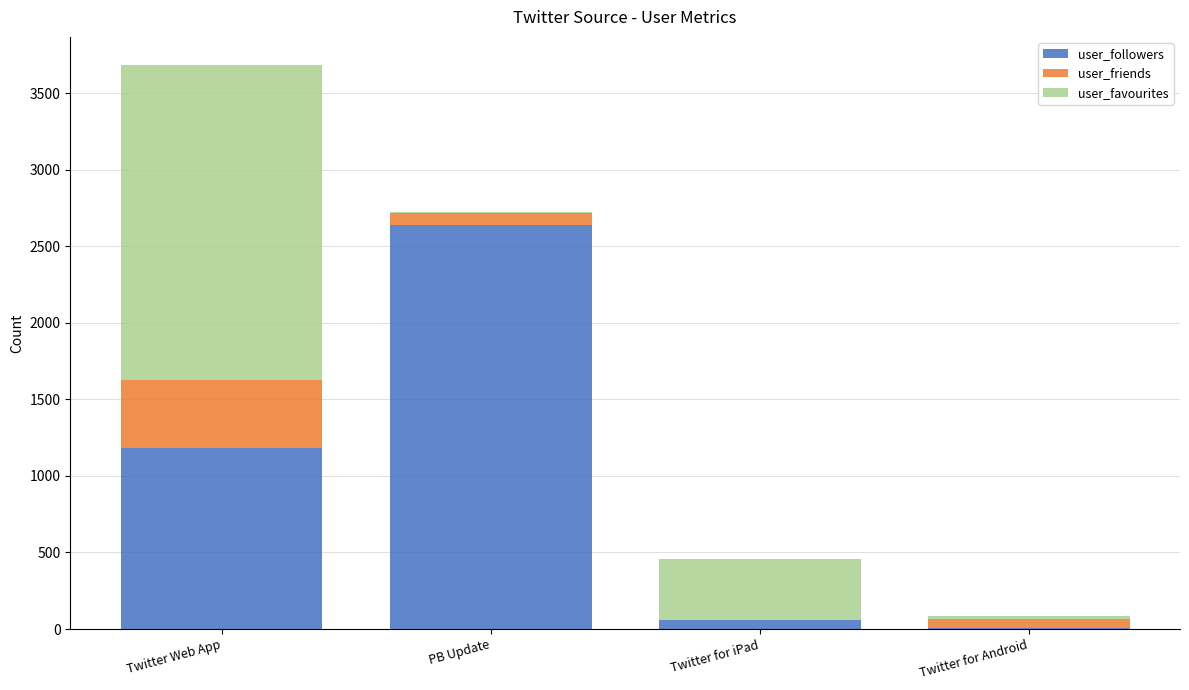

The user_followers series shows 1647 at PB Update. True or false?

False